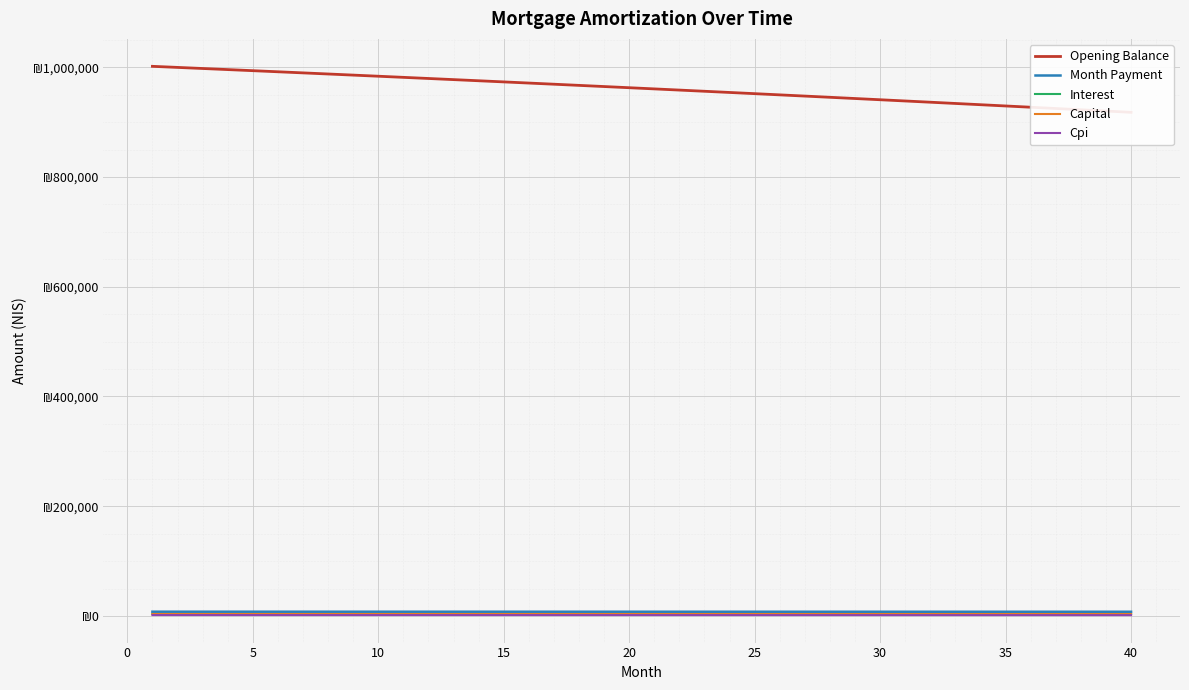

Is this an area chart (filled region under the line)?

No